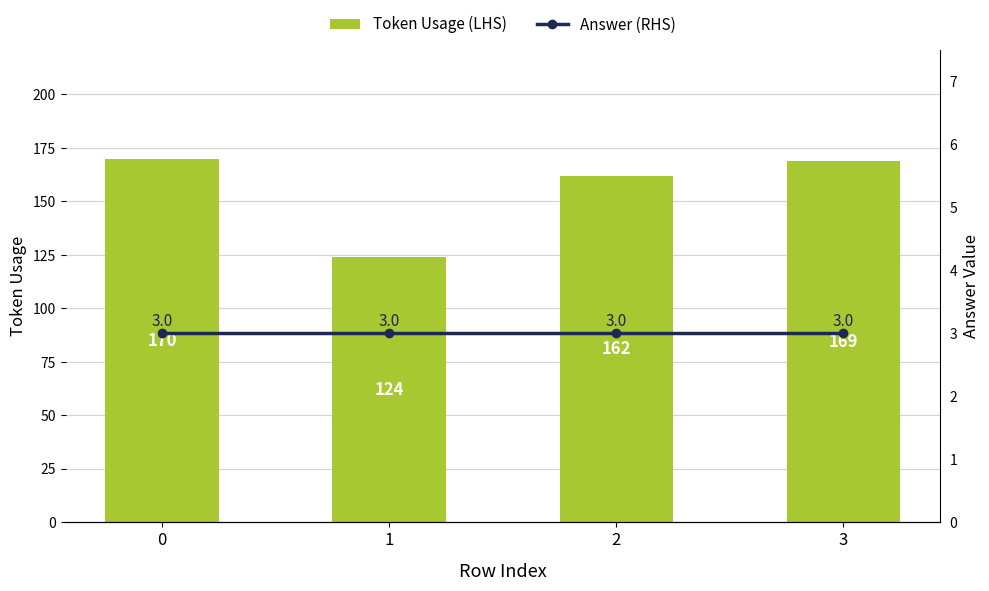

Does the chart contain stacked bars?

No